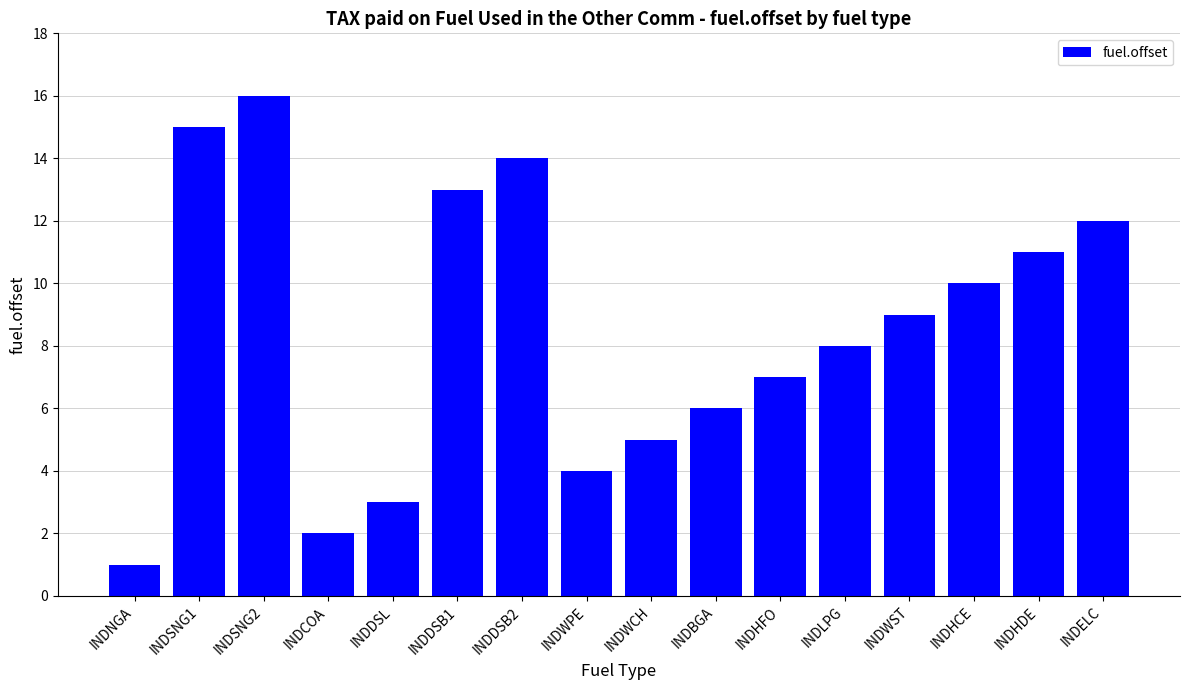

Which label corresponds to the largest value in the chart?

INDSNG2